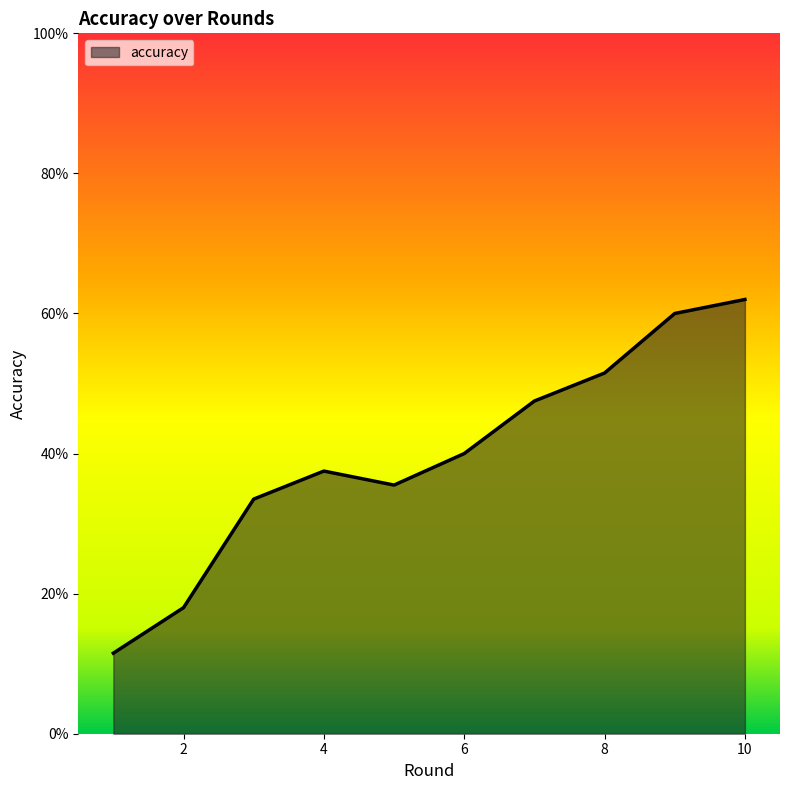

What is the value of the 4th point from the left?

0.4